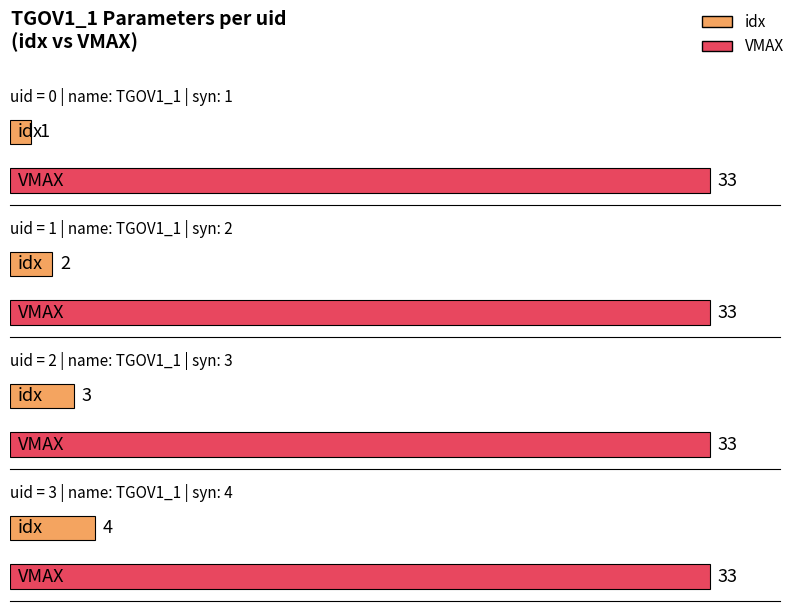

At which label does syn reach its peak?

3